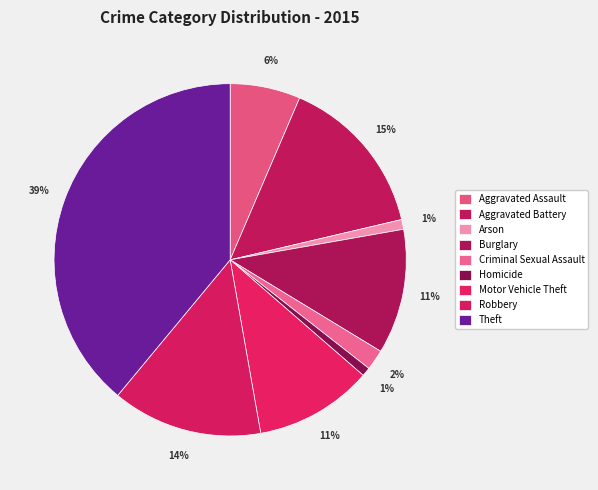

To the nearest percent, what portion does Motor Vehicle Theft represent?

11%